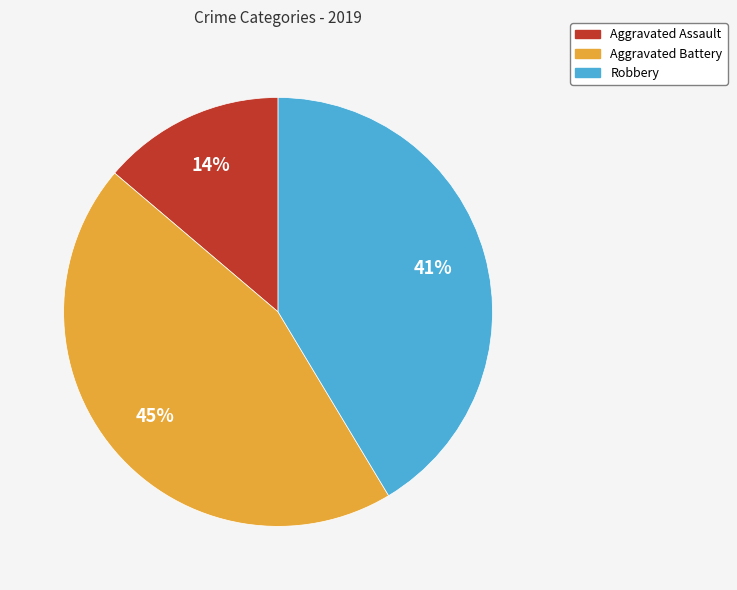

To the nearest percent, what portion does Aggravated Assault represent?

14%